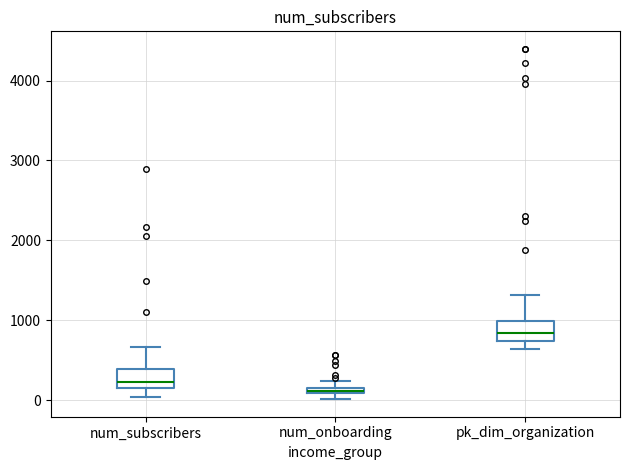

Which box's median line is the lowest?

num_onboarding